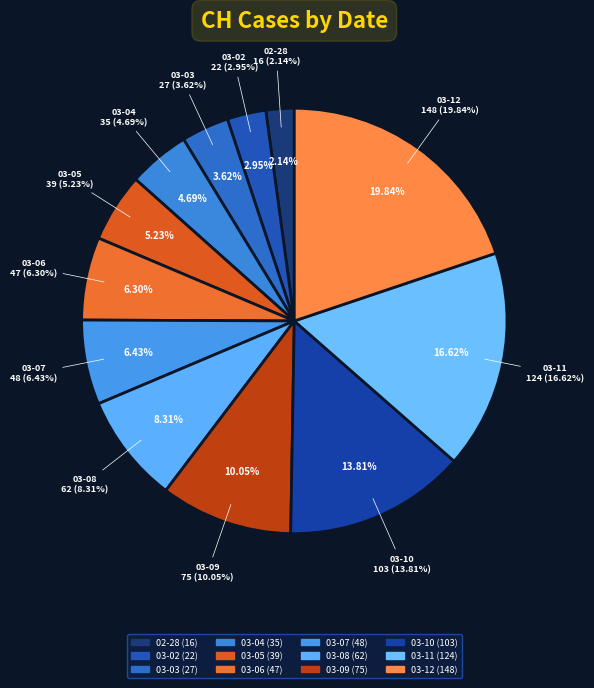

How many slices are in this pie chart?

12